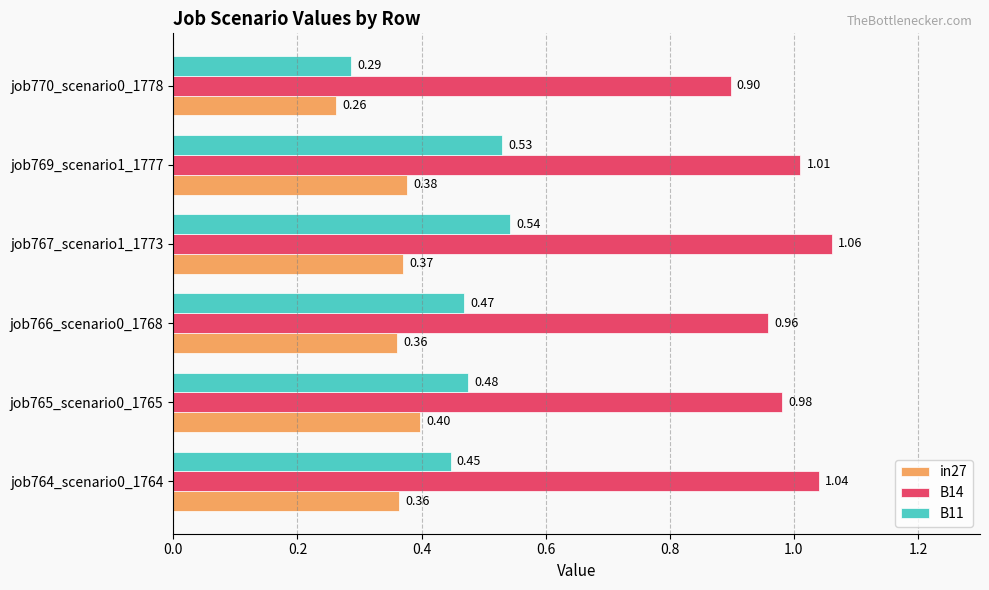

What are all the series names shown in the legend?

in27, B14, B11